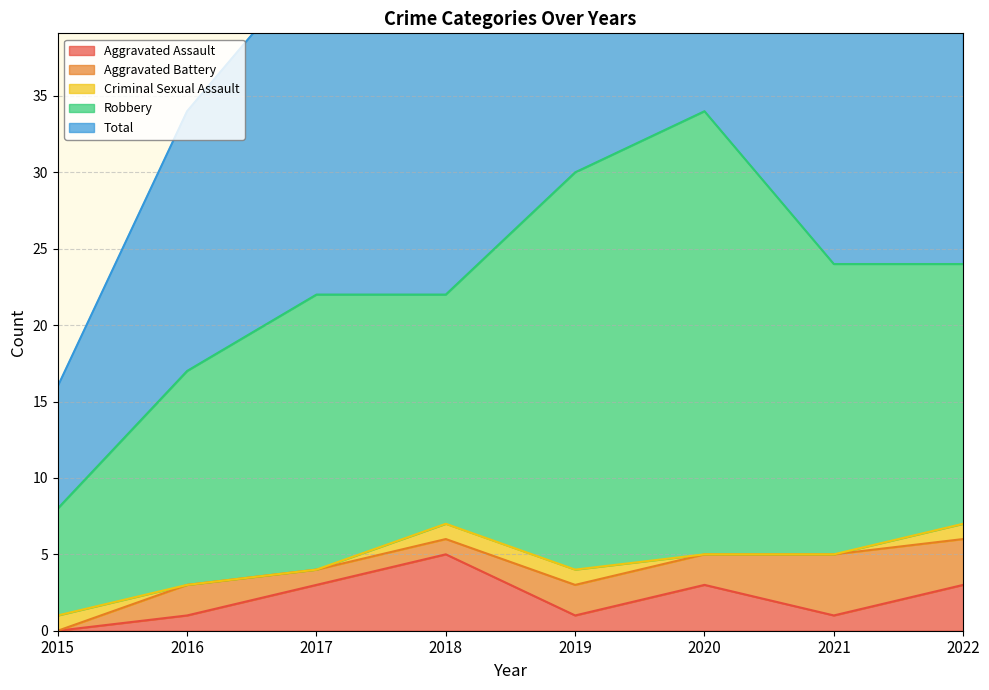

At which label does Aggravated Assault reach its peak?

2018